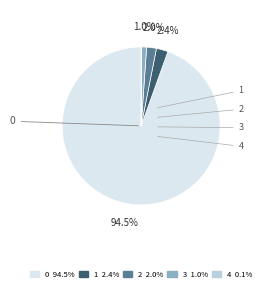

What portion of the pie excludes 0?

5.5%